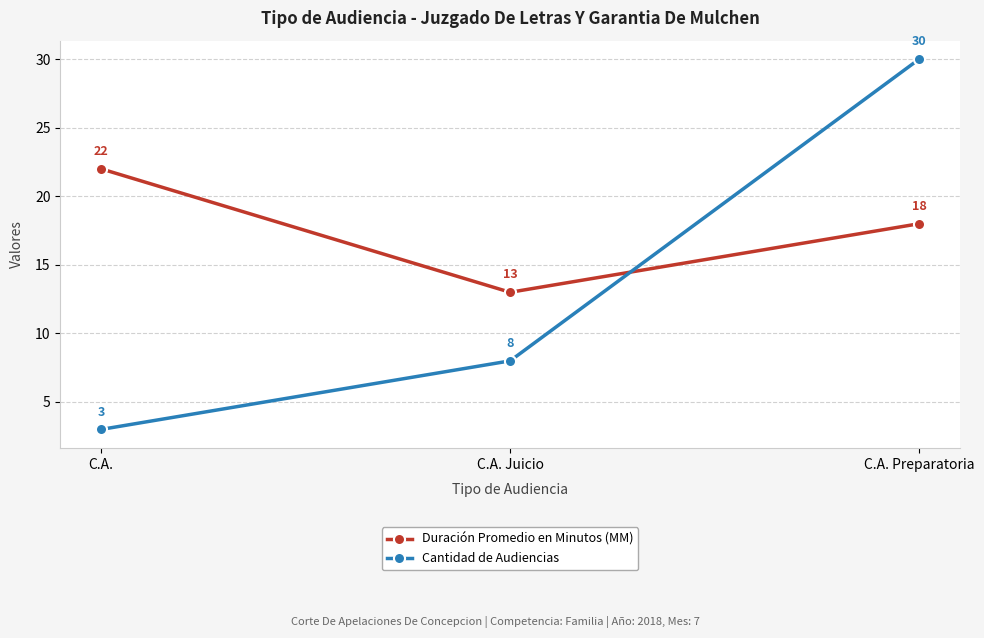

How many distinct data groups are displayed?

2